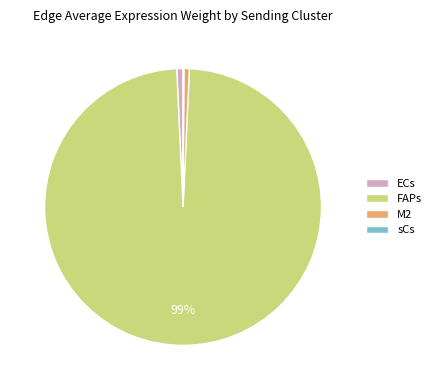

Which category has the biggest portion of the pie?

FAPs